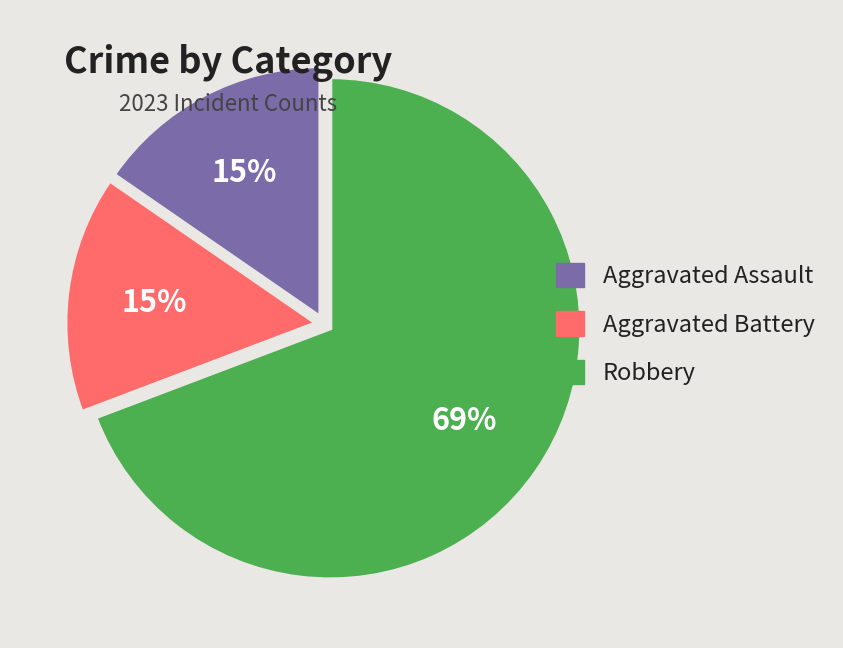

Count the number of slices in the pie.

3